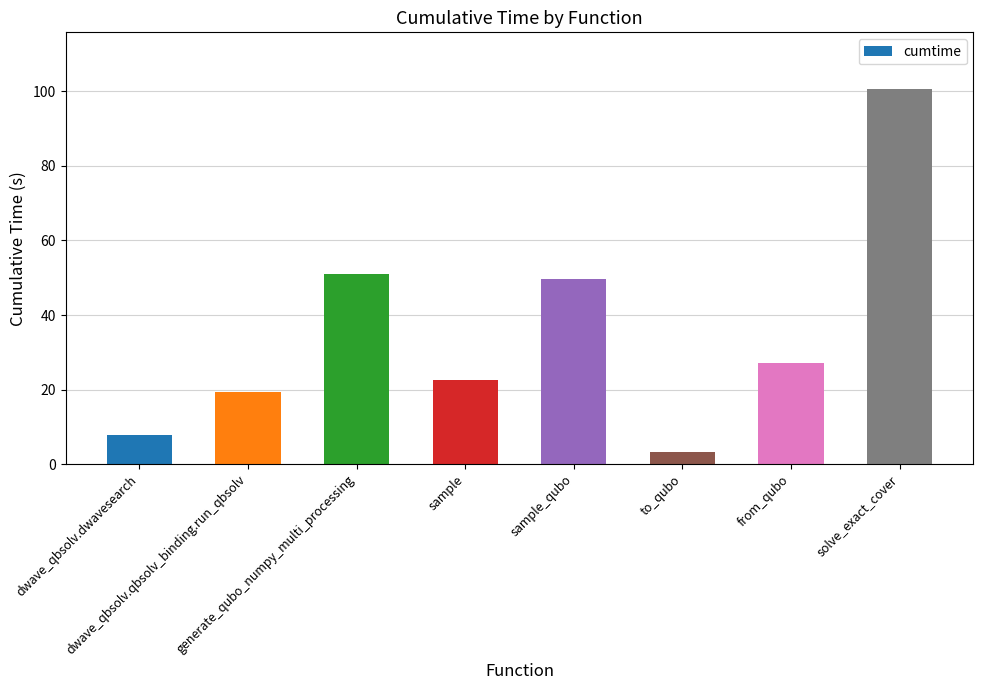

How many bars are there in total?

8